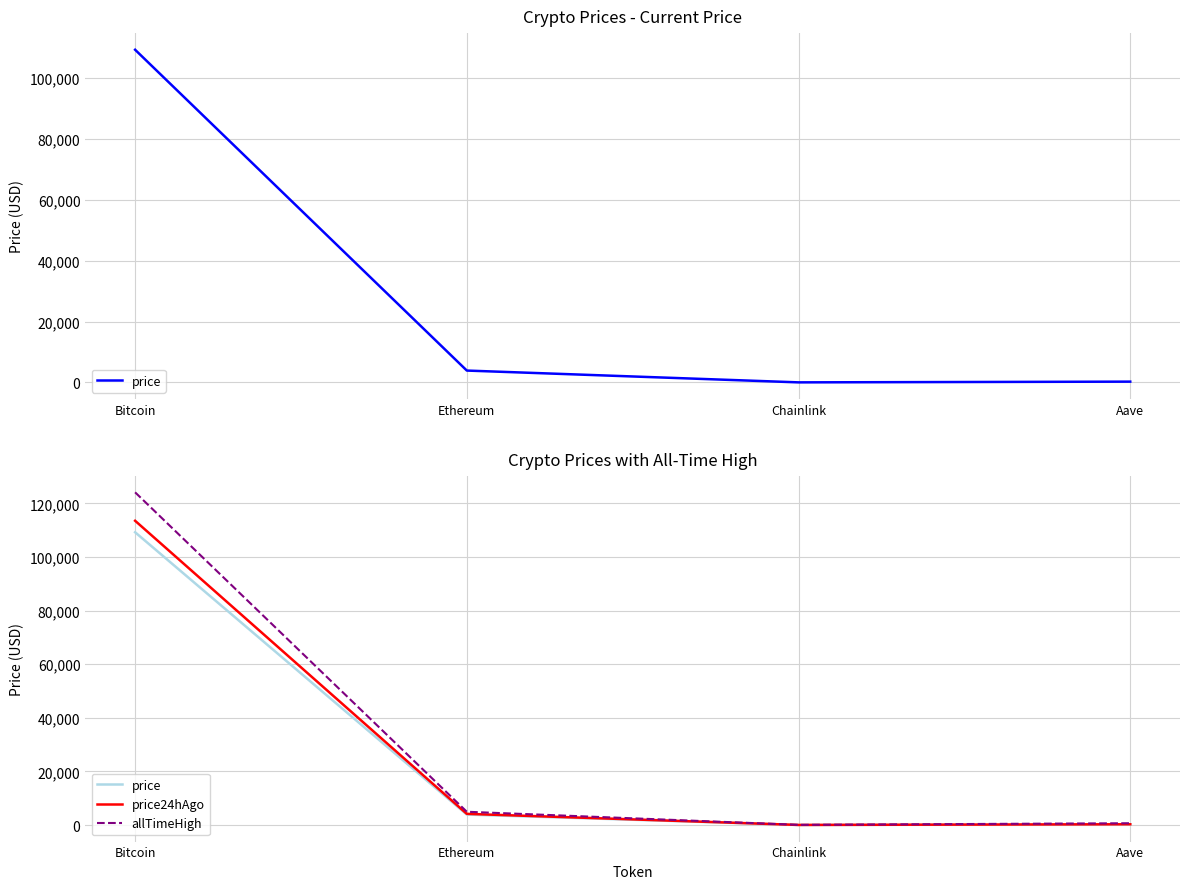

True or false: price has more than 0 points higher than both neighbors.

False